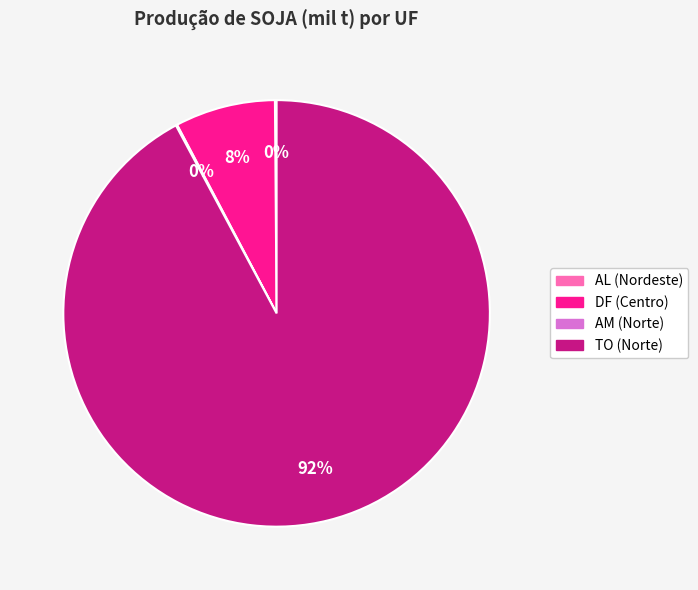

To the nearest percent, what is the average slice percentage?

25%